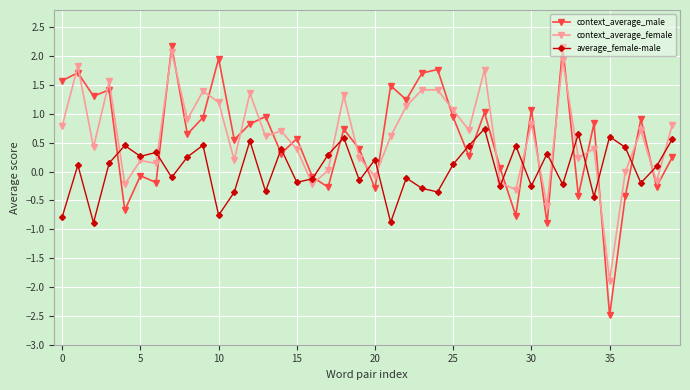

Which series has the largest range (max minus min)?

context_average_male